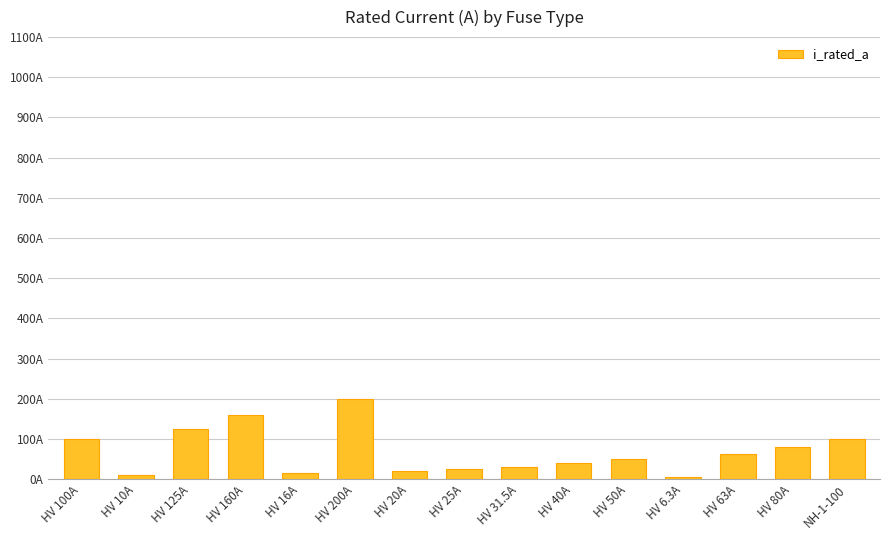

List the labels in order of value, largest first.

HV 200A, HV 160A, HV 125A, HV 100A, NH-1-100, HV 80A, HV 63A, HV 50A, HV 40A, HV 31.5A, HV 25A, HV 20A, HV 16A, HV 10A, HV 6.3A